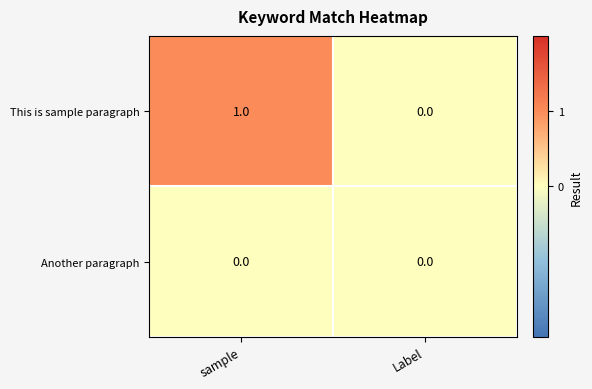

At which category is the sum across all series the highest?

sample